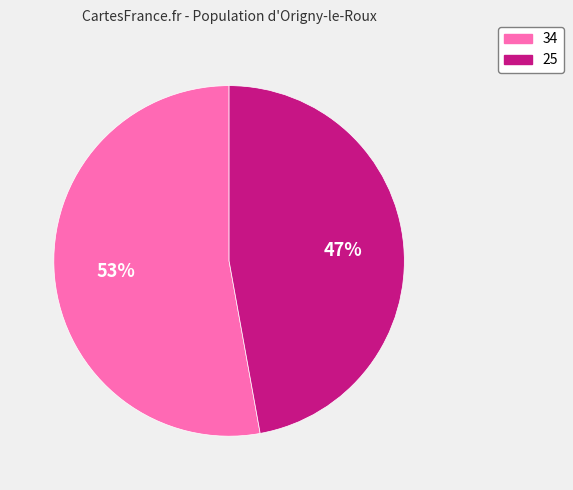

Which slice is the smallest?

25